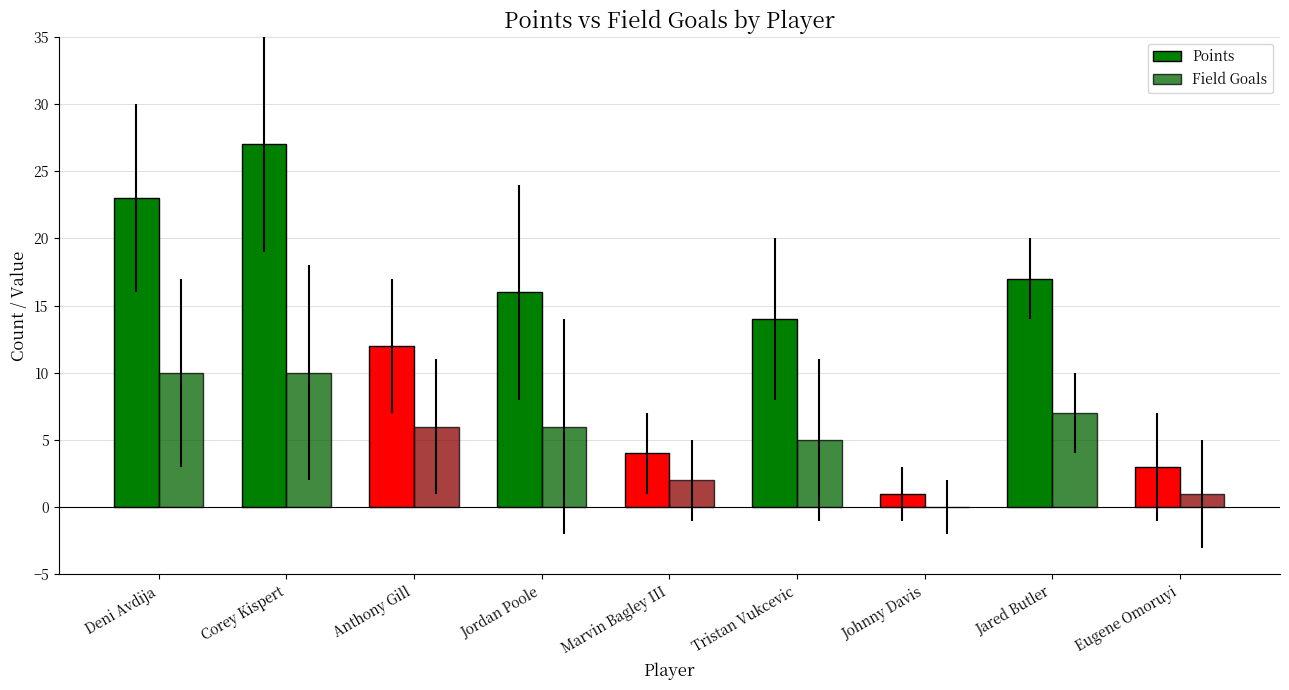

What is the sum of all Points values?

117